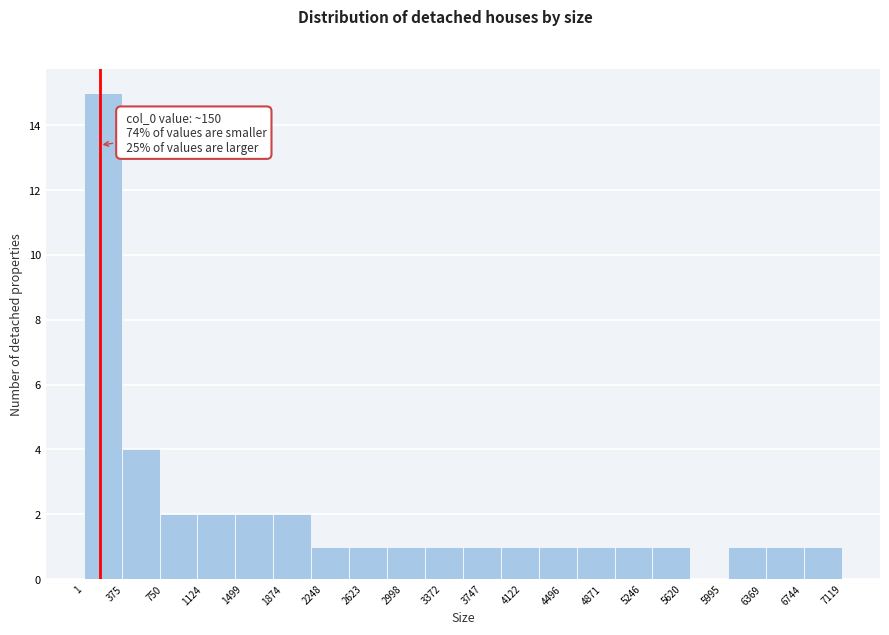

Over which range of the x-axis is the bar tallest?

0 to 350